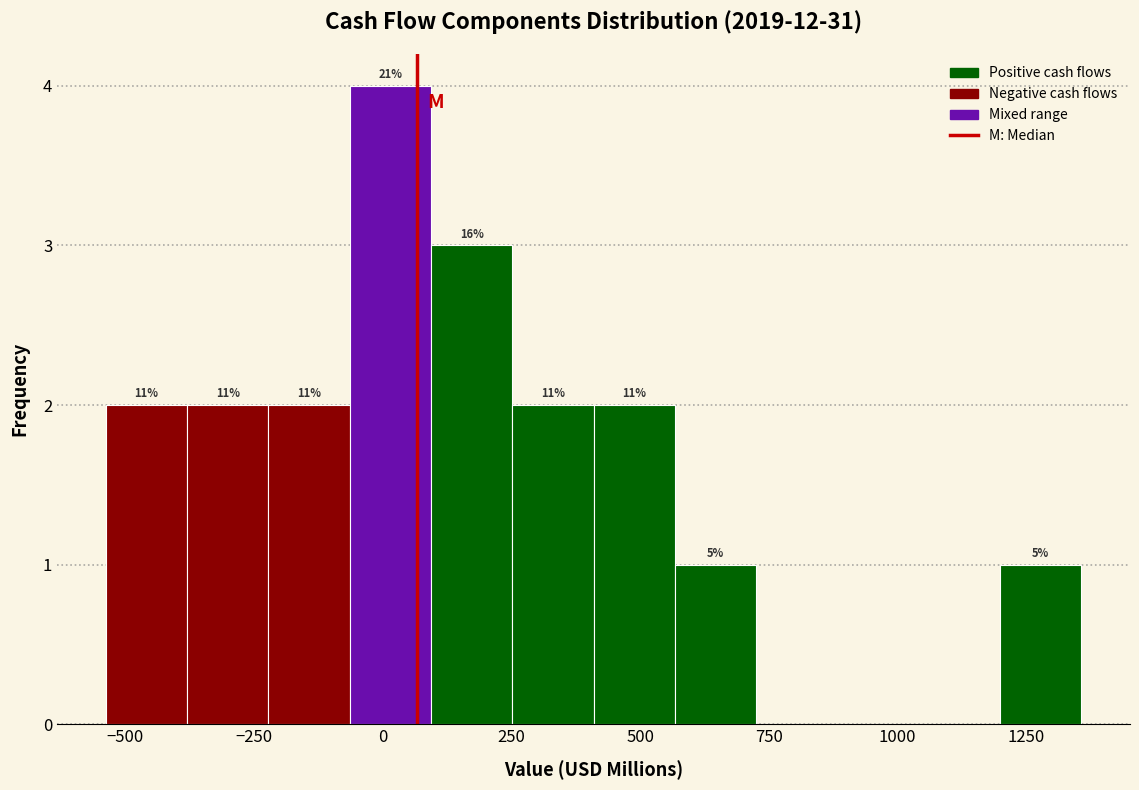

Around what value on the x-axis is the tallest bar? Give the approximate position of its centre, as read against the axis.

0